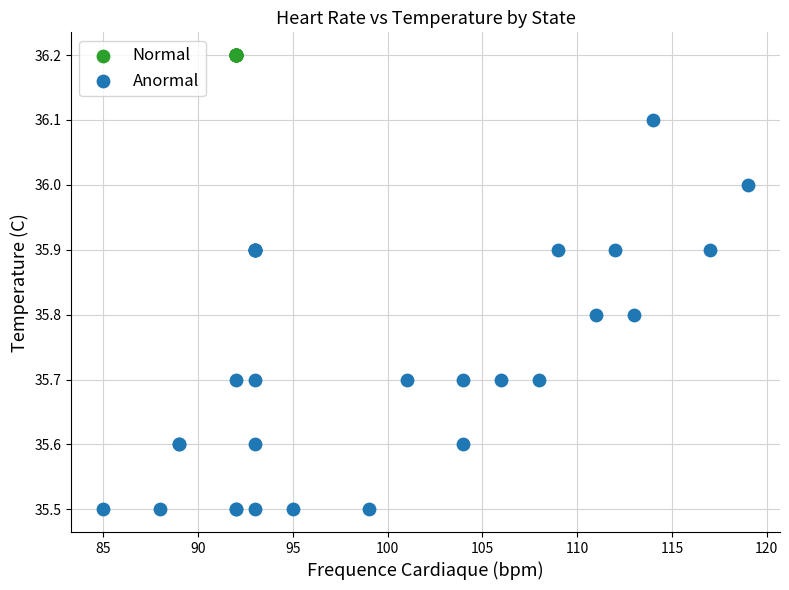

Which series contains the highest Y value?

Normal